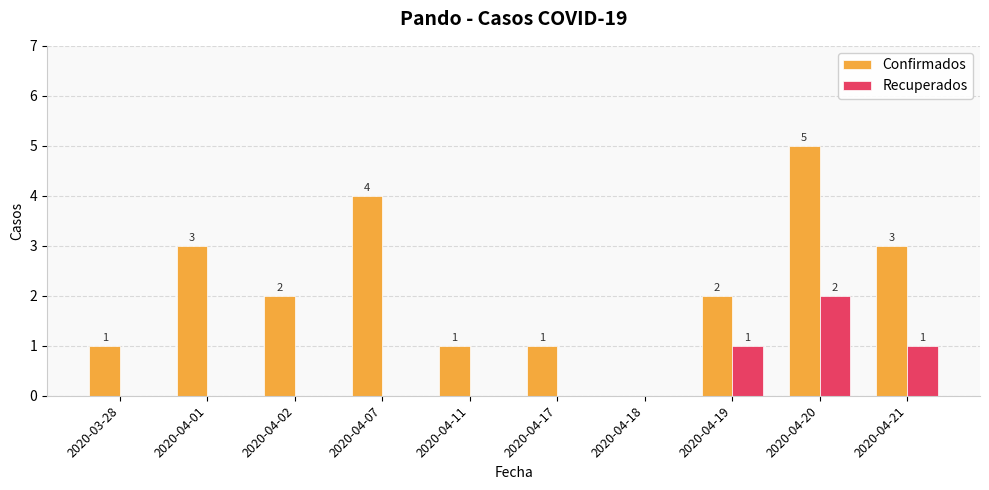

What is the difference between the Confirmados values at 2020-04-21 and 2020-04-19?

1